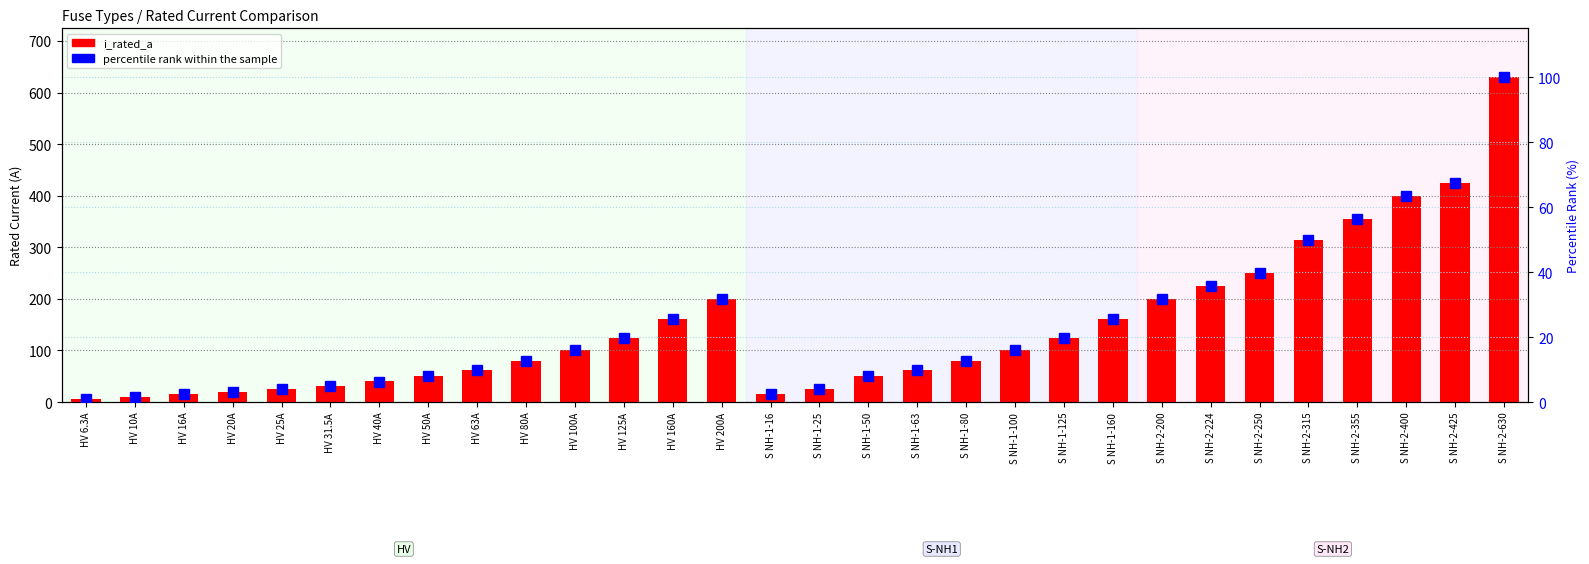

Is it true that percentile rank within the sample equals 31.7 at S NH-2-200?

True